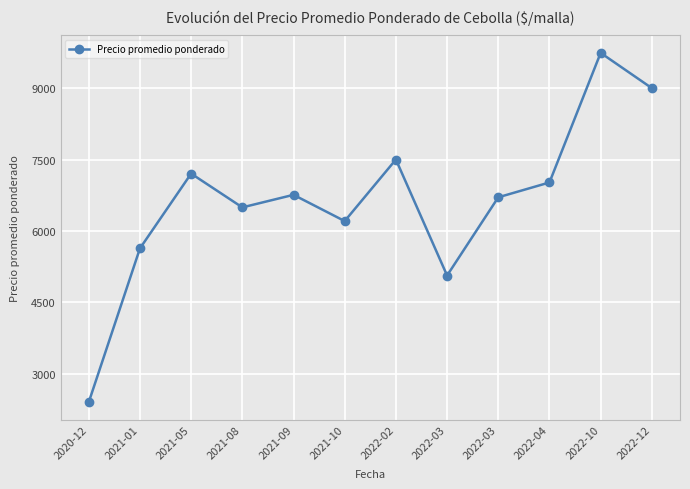

At which label is the value closest to 6070?

2021-10